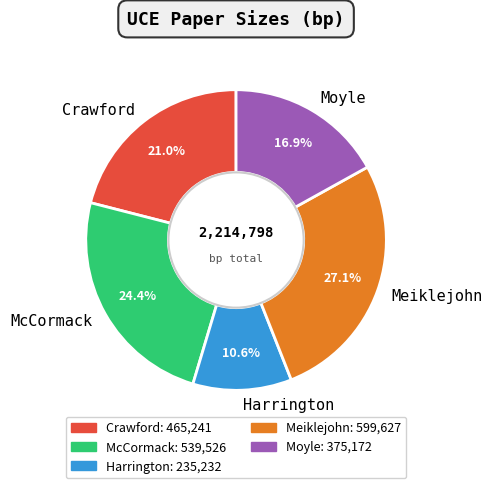

Approximately how many times larger is the value at Crawford compared to Meiklejohn?

0.8